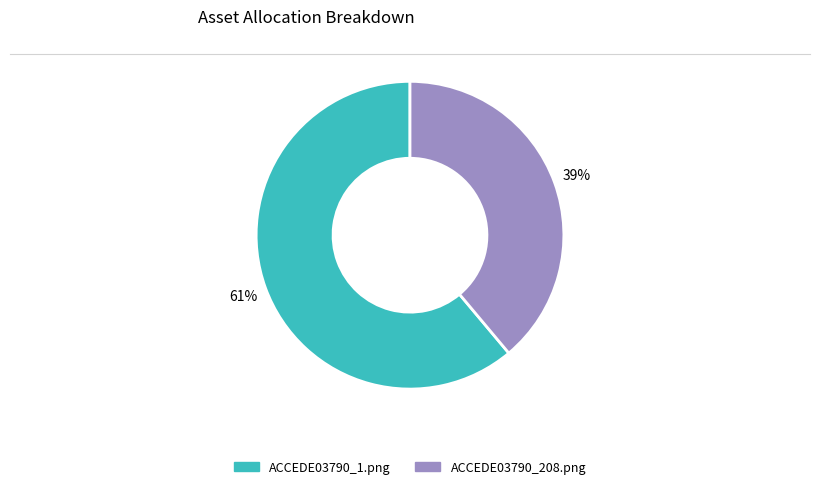

Between ACCEDE03790_1.png and ACCEDE03790_208.png, which is larger?

ACCEDE03790_1.png